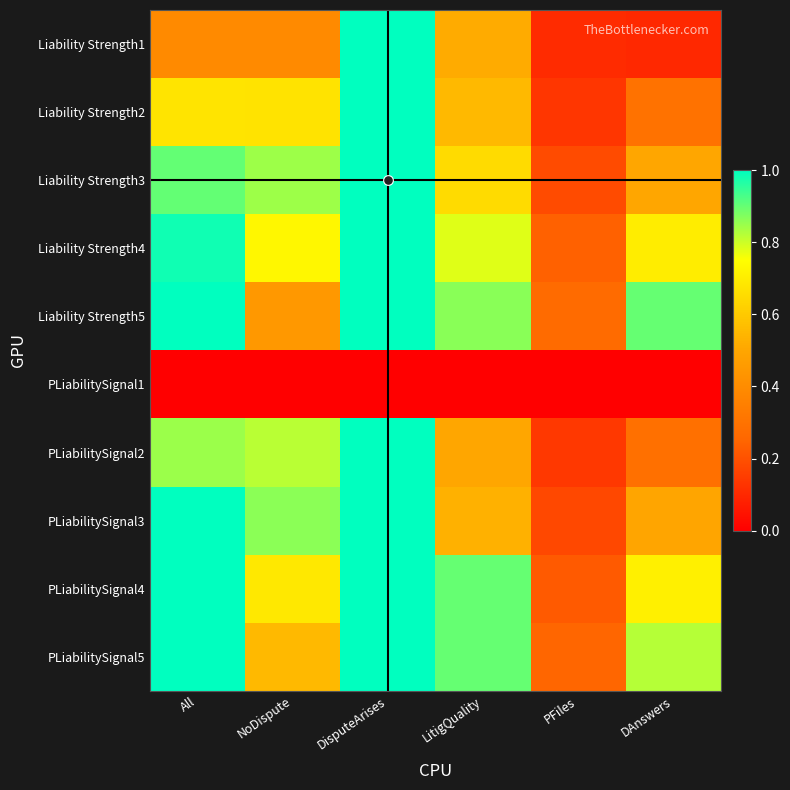

Reading left to right, list all the values displayed in this chart.

Liability Strength1: All=0.4	NoDispute=0.4	DisputeArises=1.0	LitigQuality=0.5	PFiles=0.1	DAnswers=0.1
Liability Strength2: All=0.7	NoDispute=0.7	DisputeArises=1.0	LitigQuality=0.6	PFiles=0.1	DAnswers=0.3
Liability Strength3: All=0.9	NoDispute=0.8	DisputeArises=1.0	LitigQuality=0.7	PFiles=0.2	DAnswers=0.5
Liability Strength4: All=1.0	NoDispute=0.7	DisputeArises=1.0	LitigQuality=0.8	PFiles=0.2	DAnswers=0.7
Liability Strength5: All=1.0	NoDispute=0.4	DisputeArises=1.0	LitigQuality=0.9	PFiles=0.3	DAnswers=0.9
PLiabilitySignal1: All=0.0	NoDispute=0.0	DisputeArises=0.0	LitigQuality=0.0	PFiles=0.0	DAnswers=0.0
PLiabilitySignal2: All=0.8	NoDispute=0.8	DisputeArises=1.0	LitigQuality=0.5	PFiles=0.1	DAnswers=0.3
PLiabilitySignal3: All=1.0	NoDispute=0.9	DisputeArises=1.0	LitigQuality=0.5	PFiles=0.2	DAnswers=0.5
PLiabilitySignal4: All=1.0	NoDispute=0.7	DisputeArises=1.0	LitigQuality=0.9	PFiles=0.2	DAnswers=0.7
PLiabilitySignal5: All=1.0	NoDispute=0.6	DisputeArises=1.0	LitigQuality=0.9	PFiles=0.3	DAnswers=0.8